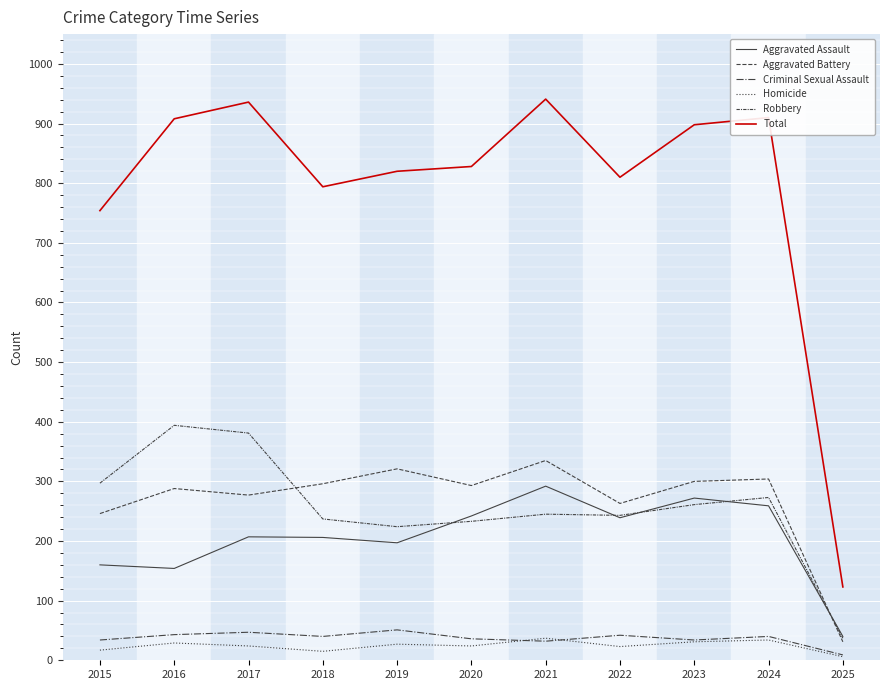

Where is the first local maximum for Robbery?

2016